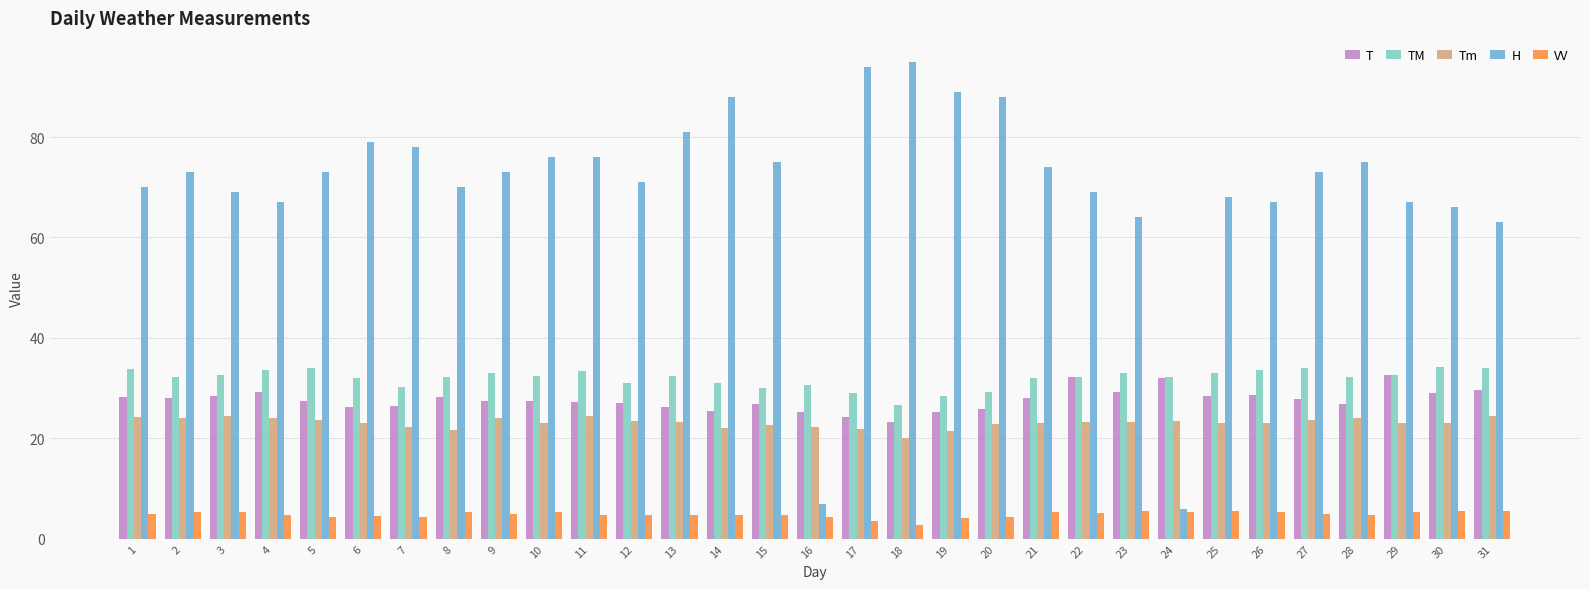

What is the approximate value of VV at 18?

2.7